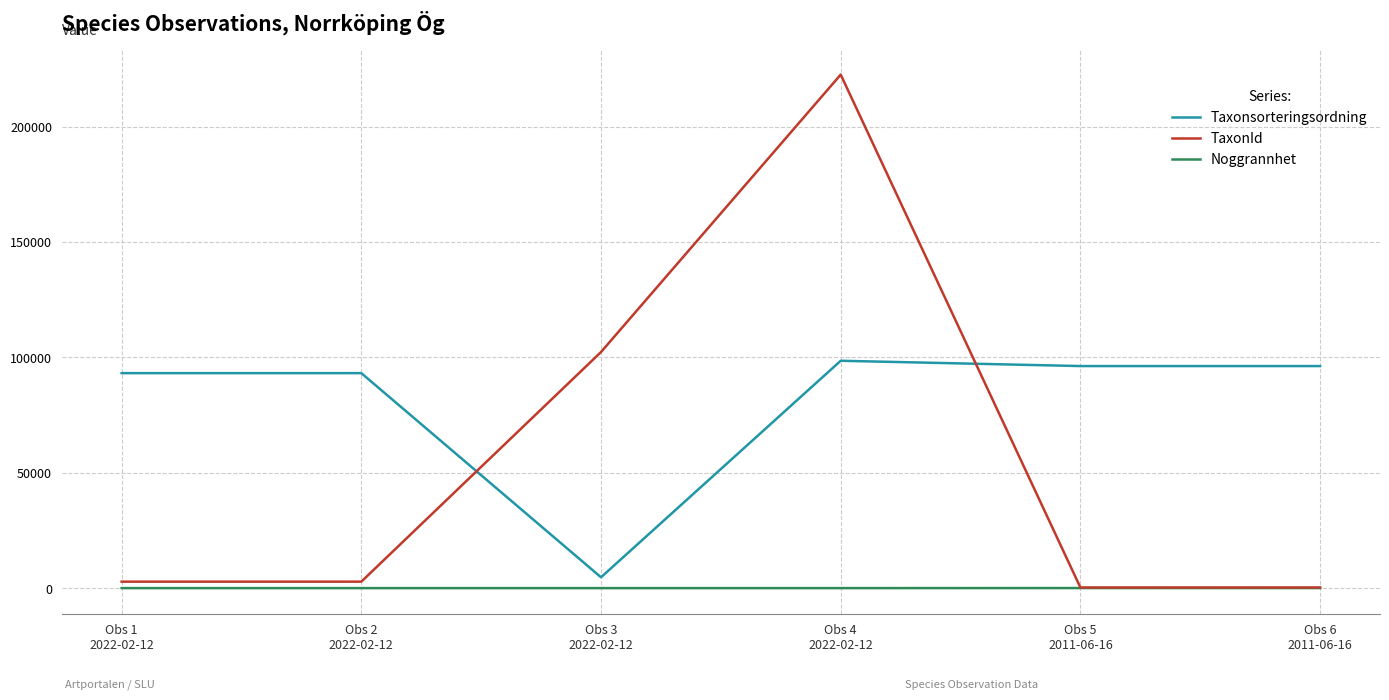

True or false: Taxonsorteringsordning and Noggrannhet cross at least once.

False